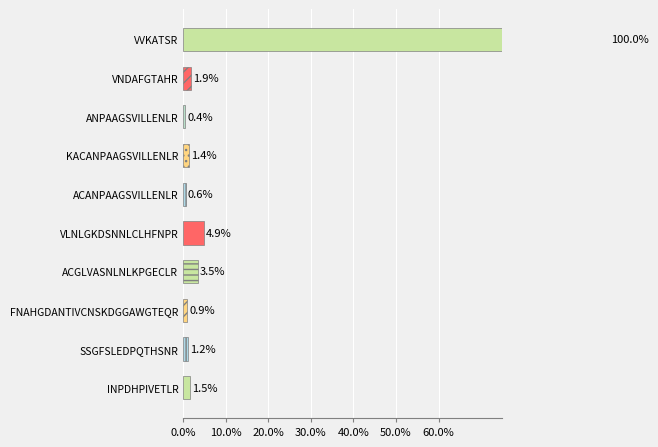

The value at INPDHPIVETLR is 0.0. True or false?

False